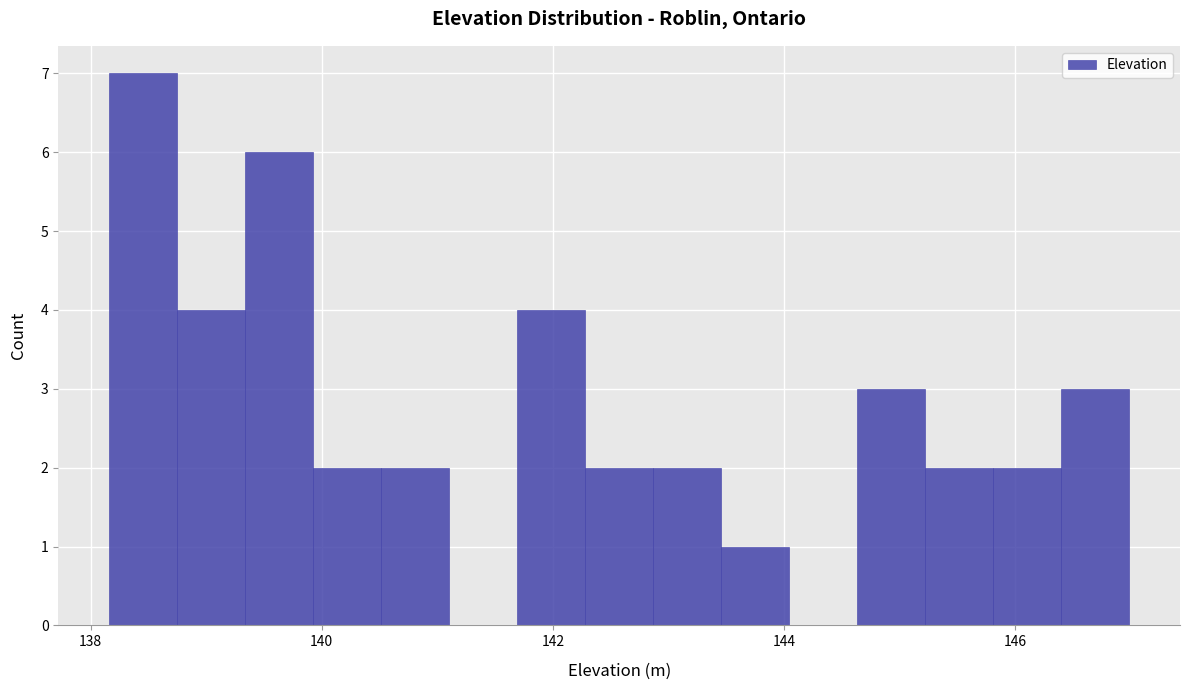

Read against the x-axis, roughly where is the centre of the tallest bar?

138.4